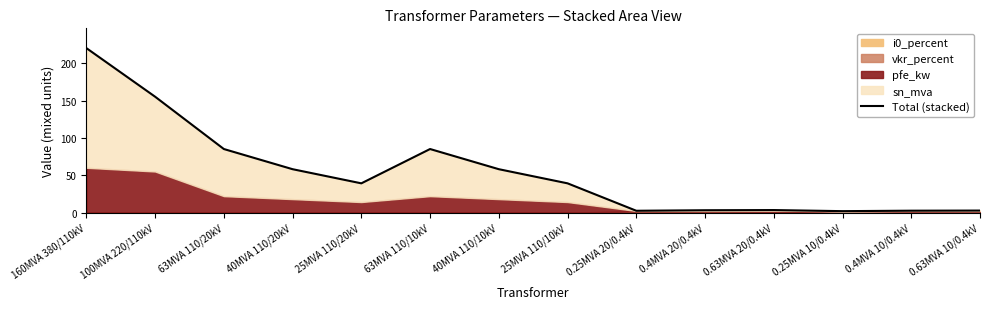

Rank the categories by value from lowest to highest.

0.25MVA 10/0.4kV, 0.25MVA 20/0.4kV, 0.4MVA 10/0.4kV, 0.63MVA 10/0.4kV, 0.4MVA 20/0.4kV, 0.63MVA 20/0.4kV, 25MVA 110/20kV, 25MVA 110/10kV, 40MVA 110/20kV, 40MVA 110/10kV, 63MVA 110/20kV, 63MVA 110/10kV, 100MVA 220/110kV, 160MVA 380/110kV